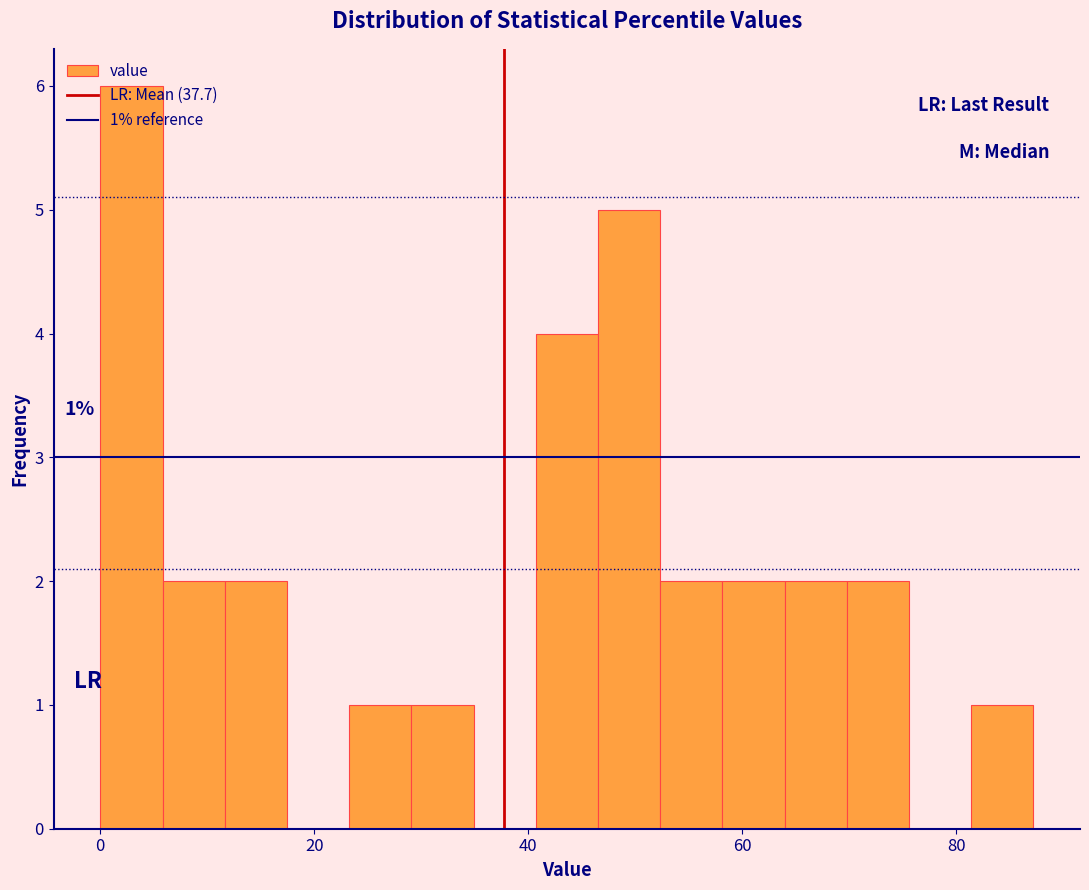

Read against the x-axis, roughly where is the centre of the tallest bar?

2